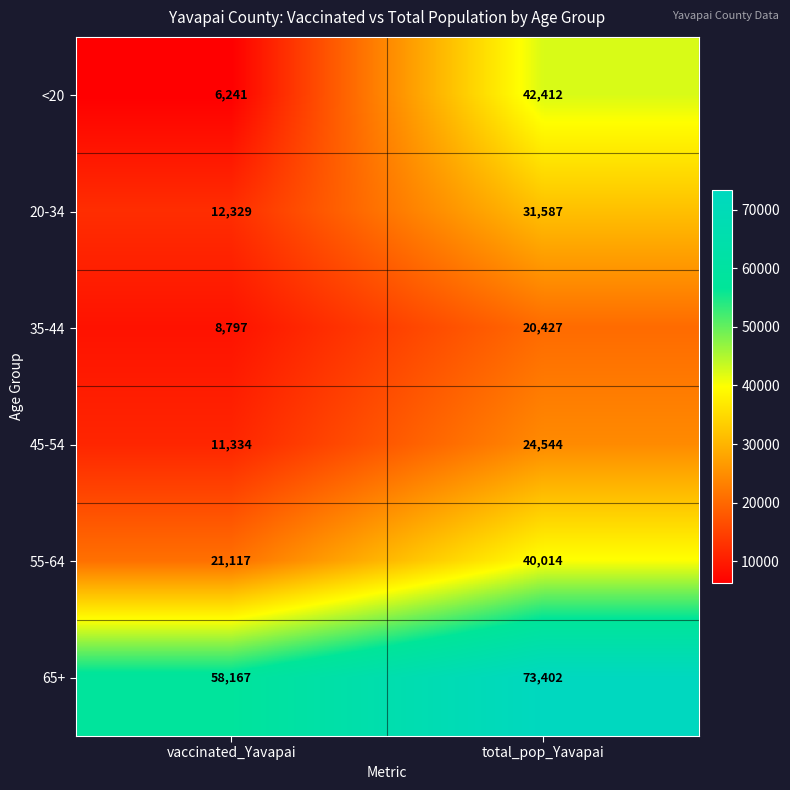

Reading left to right, extract all data points from this chart.

<20: 6241	42412
20-34: 12329	31587
35-44: 8797	20427
45-54: 11334	24544
55-64: 21117	40014
65+: 58167	73402